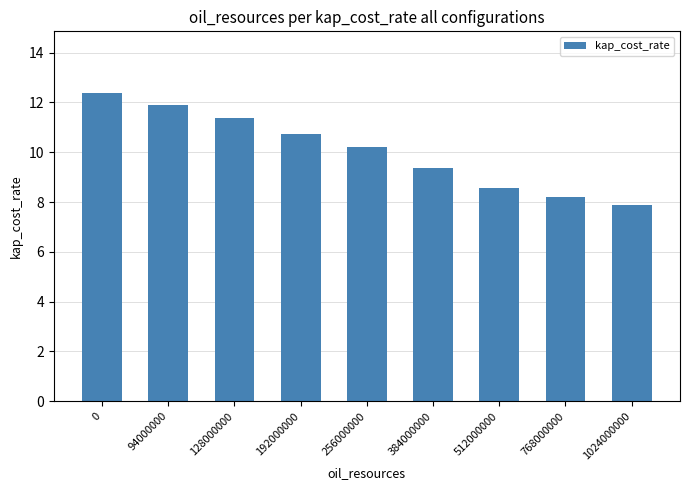

What is the difference between the values at 384000000 and 768000000?

1.2